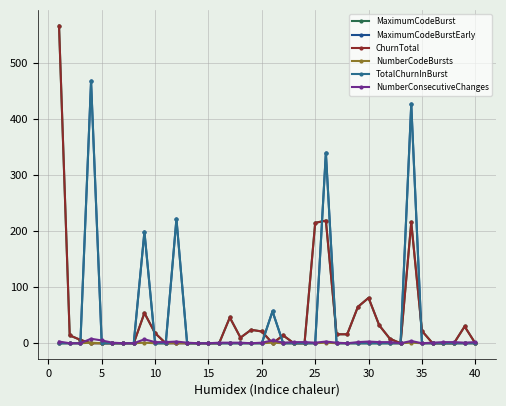

Reading left to right, transcribe all the data shown in this chart.

MaximumCodeBurst: 567	14	6	0	0	0	0	0	54	18	0	0	0	0	0	0	46	10	24	21	0	14	0	0	215	219	16	16	65	81	32	8	0	216	22	0	0	0	30	0
MaximumCodeBurstEarly: 0	0	0	468	0	0	0	0	199	0	0	222	0	0	0	0	0	0	0	0	57	0	0	0	0	340	0	0	0	0	0	0	0	427	0	0	0	0	0	0
ChurnTotal: 567	14	6	0	0	0	0	0	54	18	0	0	0	0	0	0	46	10	24	21	0	14	0	0	215	219	16	16	65	81	32	8	0	216	22	0	0	0	30	0
NumberCodeBursts: 0	0	0	1	0	0	0	0	1	0	0	1	0	0	0	0	0	0	0	0	1	0	0	0	0	1	0	0	0	0	0	0	0	1	0	0	0	0	0	0
TotalChurnInBurst: 0	0	0	468	0	0	0	0	199	0	0	222	0	0	0	0	0	0	0	0	57	0	0	0	0	340	0	0	0	0	0	0	0	427	0	0	0	0	0	0
NumberConsecutiveChanges: 3	0	0	8	5	1	0	0	7	2	2	3	1	0	0	1	1	1	0	1	5	1	2	2	1	3	1	0	2	3	2	2	0	4	0	1	2	2	1	2